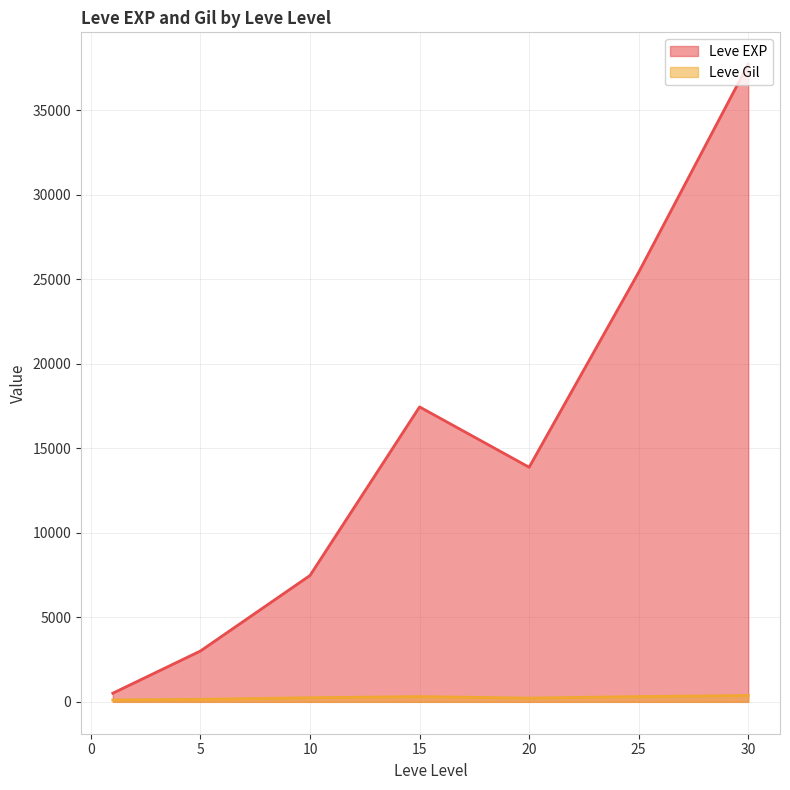

Rank the series at 25 from highest to lowest value.

Leve EXP, Leve Gil